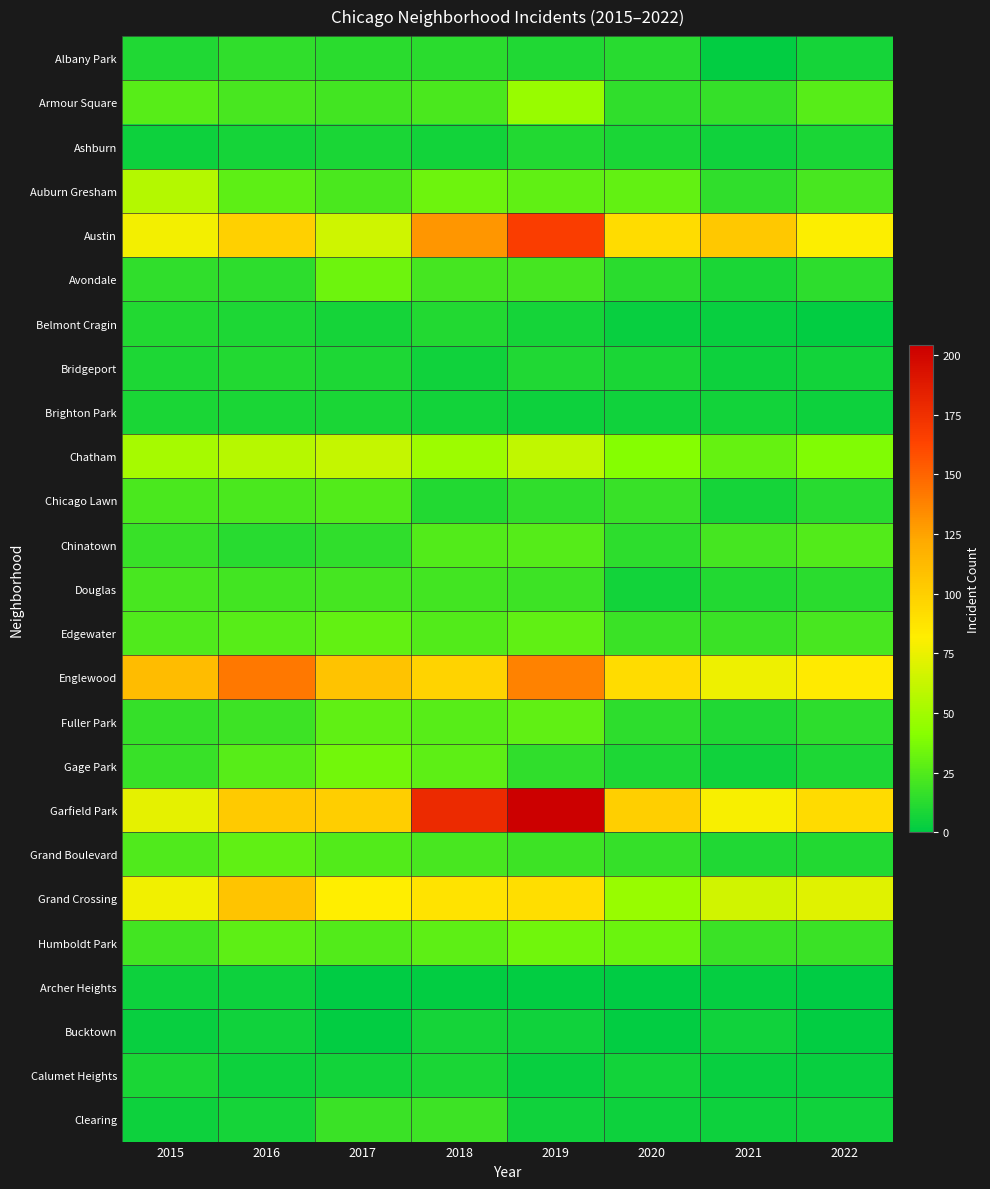

Which series has the widest spread of values?

Garfield Park